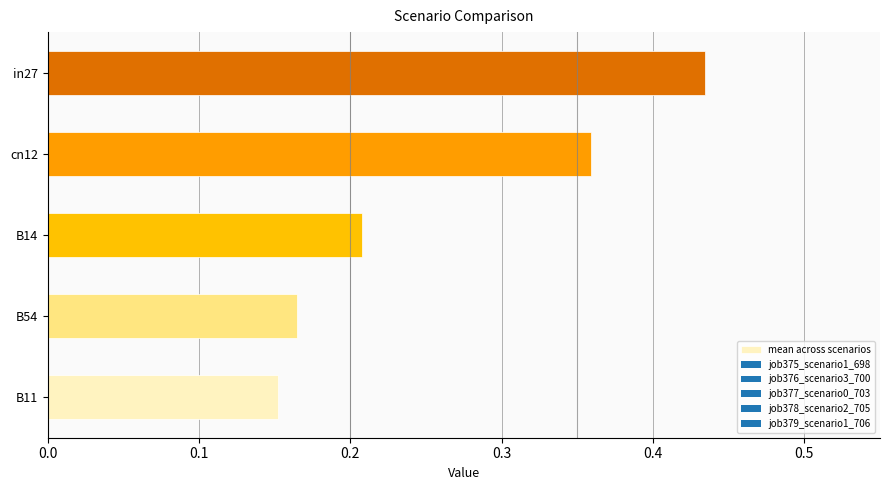

Which category has the highest value across all series?

in27